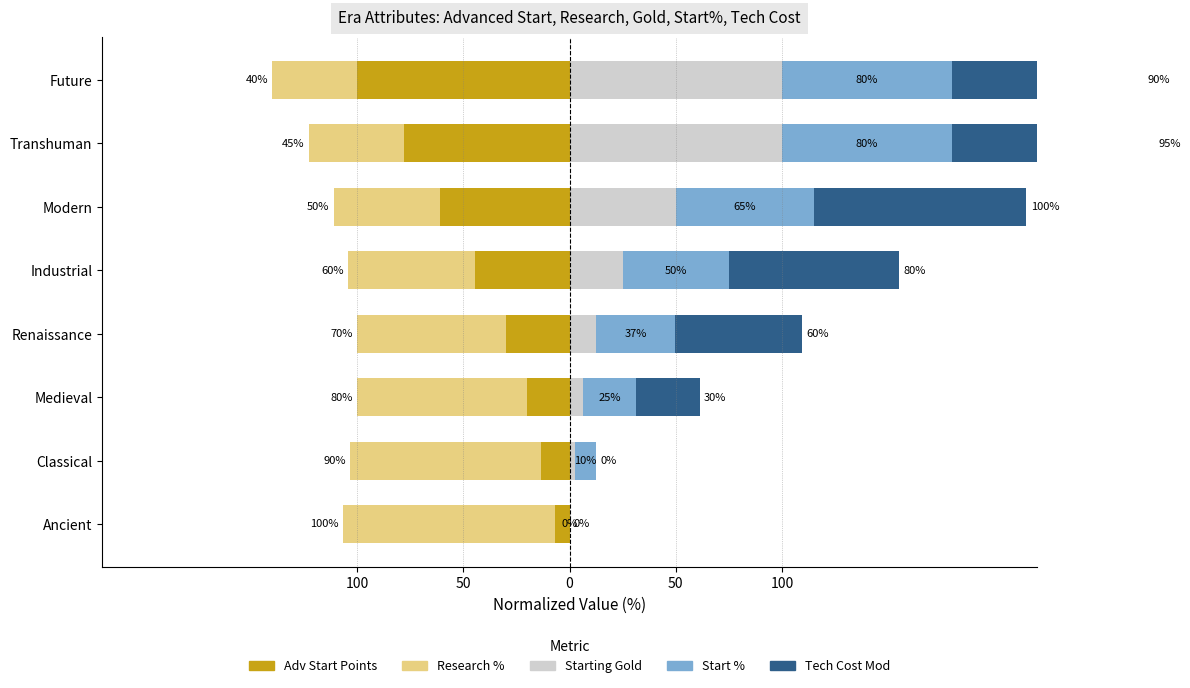

What are all the series names shown in the legend?

Adv Start Points (norm), Research Percent, Starting Gold (norm), Start Percent, Tech Cost Modifier (norm)